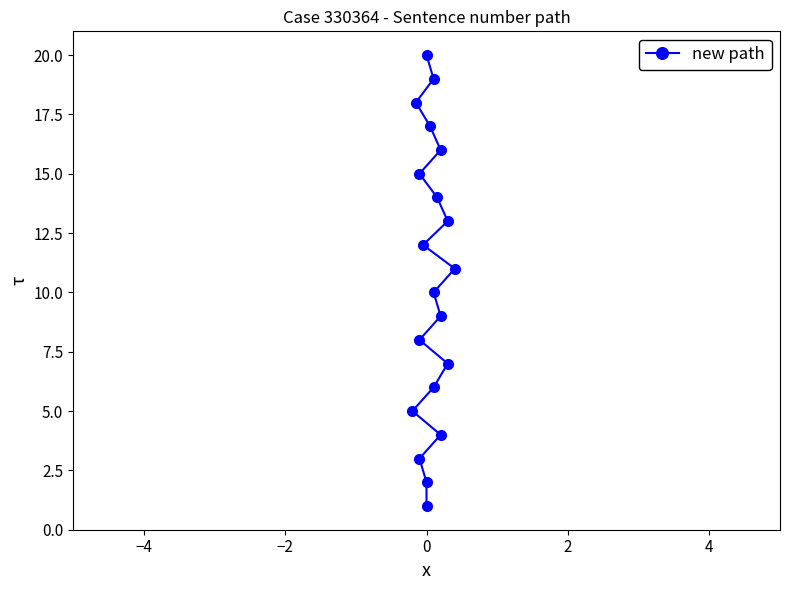

True or false: the data shows 6 at 0.

False